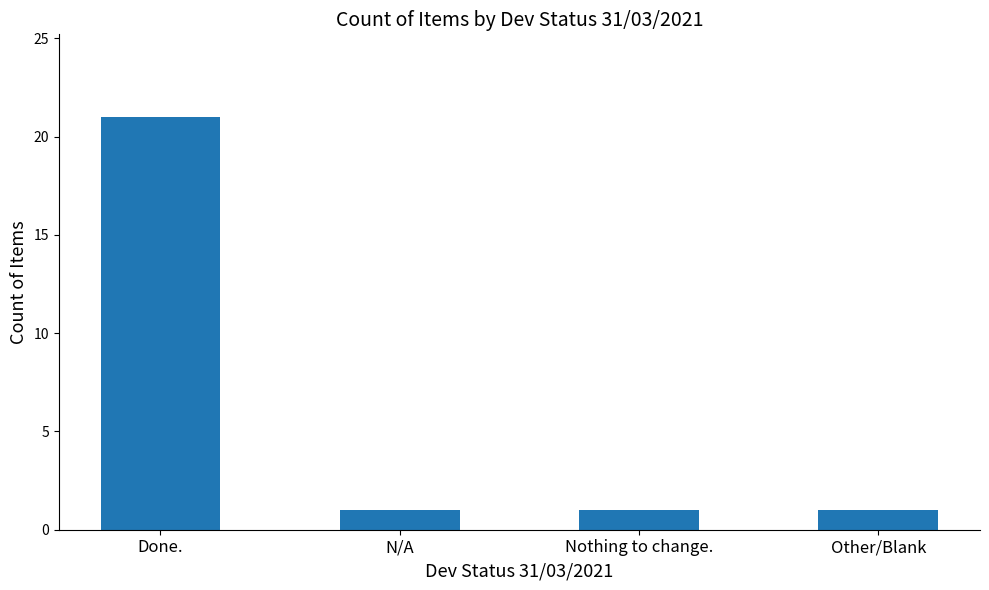

The value at Nothing to change. is 1. True or false?

True